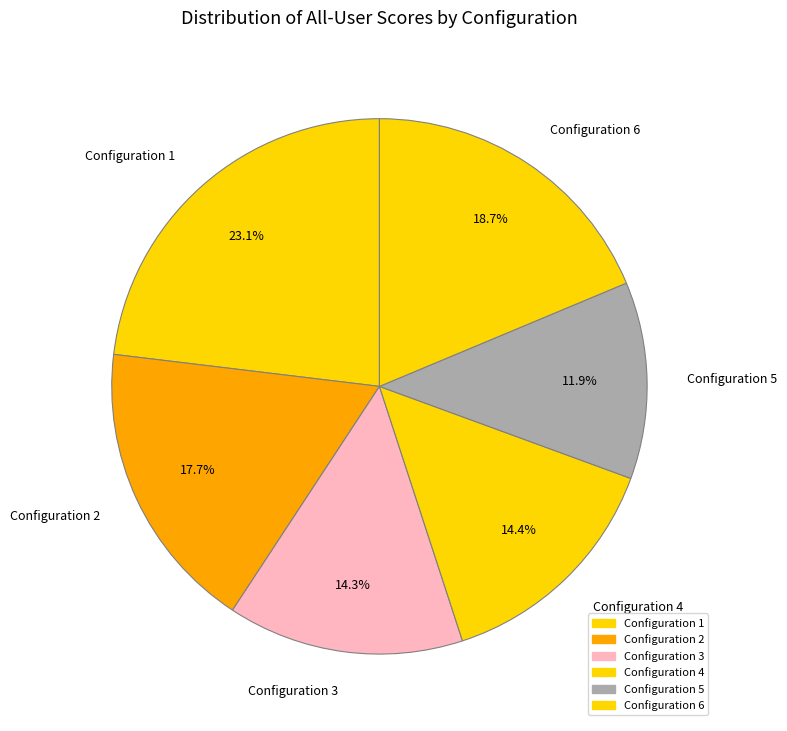

To the nearest percent, what is the combined percentage of Configuration 2 and Configuration 6?

36%